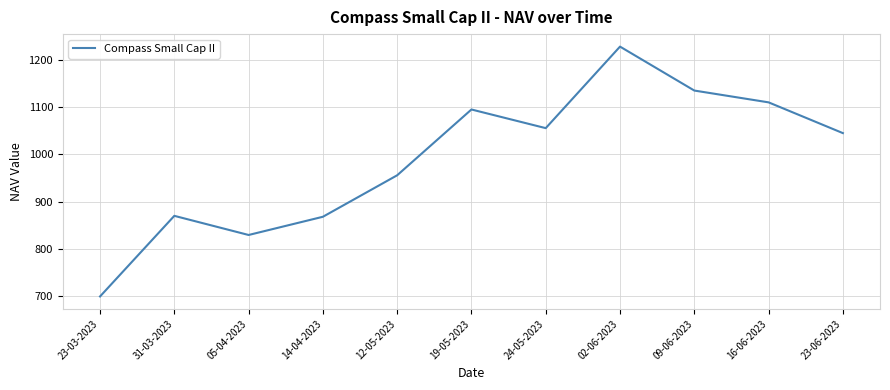

What is the sum of all values?

10887.9